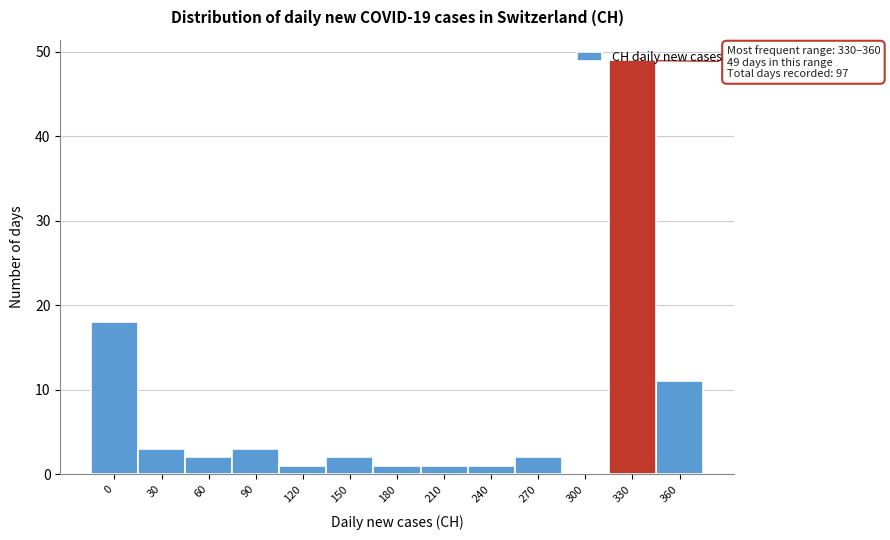

Which label corresponds to the largest value in the chart?

330